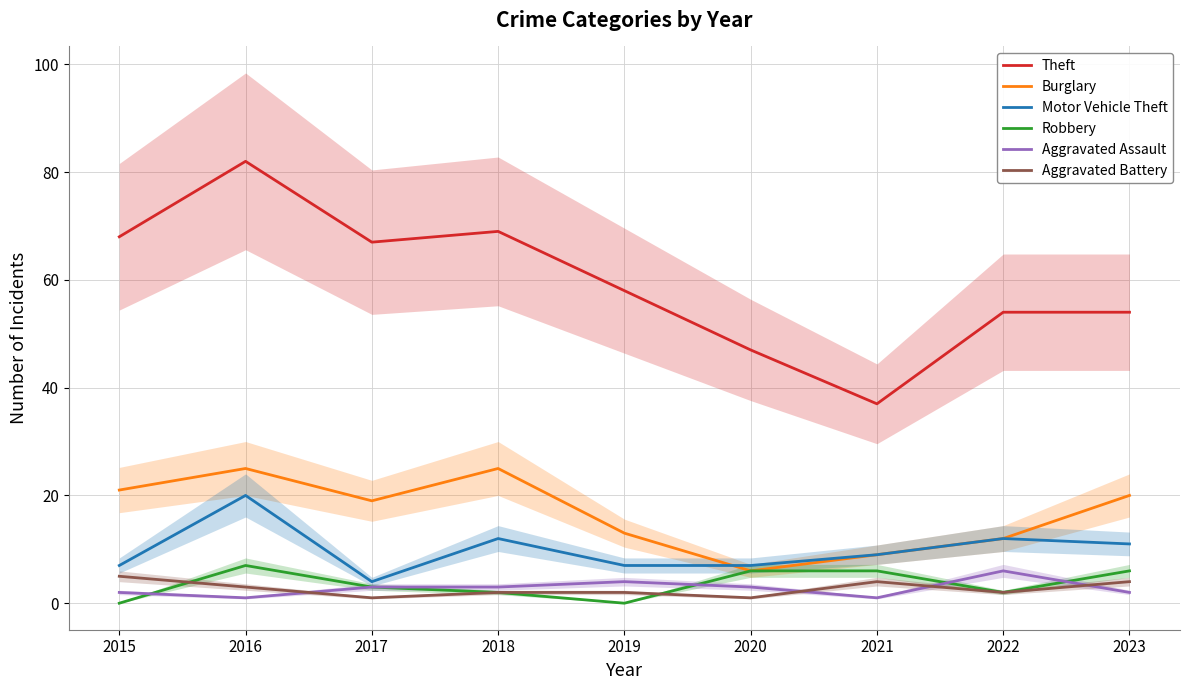

Reading left to right, list all the values displayed in this chart.

Theft: 68	82	67	69	58	47	37	54	54
Burglary: 21	25	19	25	13	6	9	12	20
Motor Vehicle Theft: 7	20	4	12	7	7	9	12	11
Robbery: 0	7	3	2	0	6	6	2	6
Aggravated Assault: 2	1	3	3	4	3	1	6	2
Aggravated Battery: 5	3	1	2	2	1	4	2	4